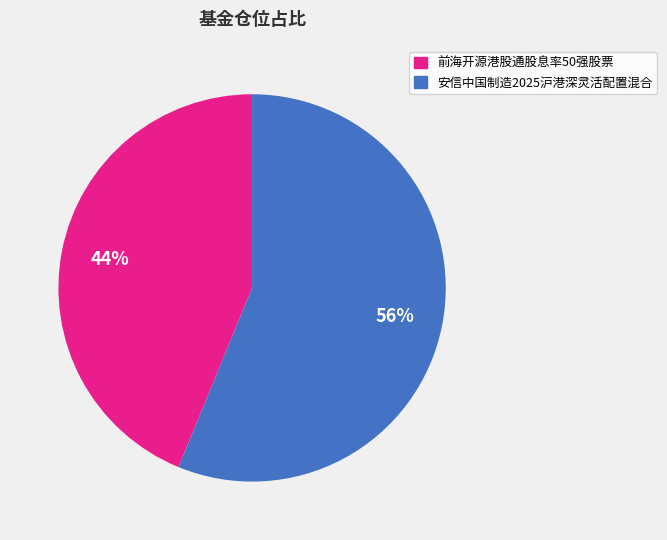

How many segments does this pie chart have?

2